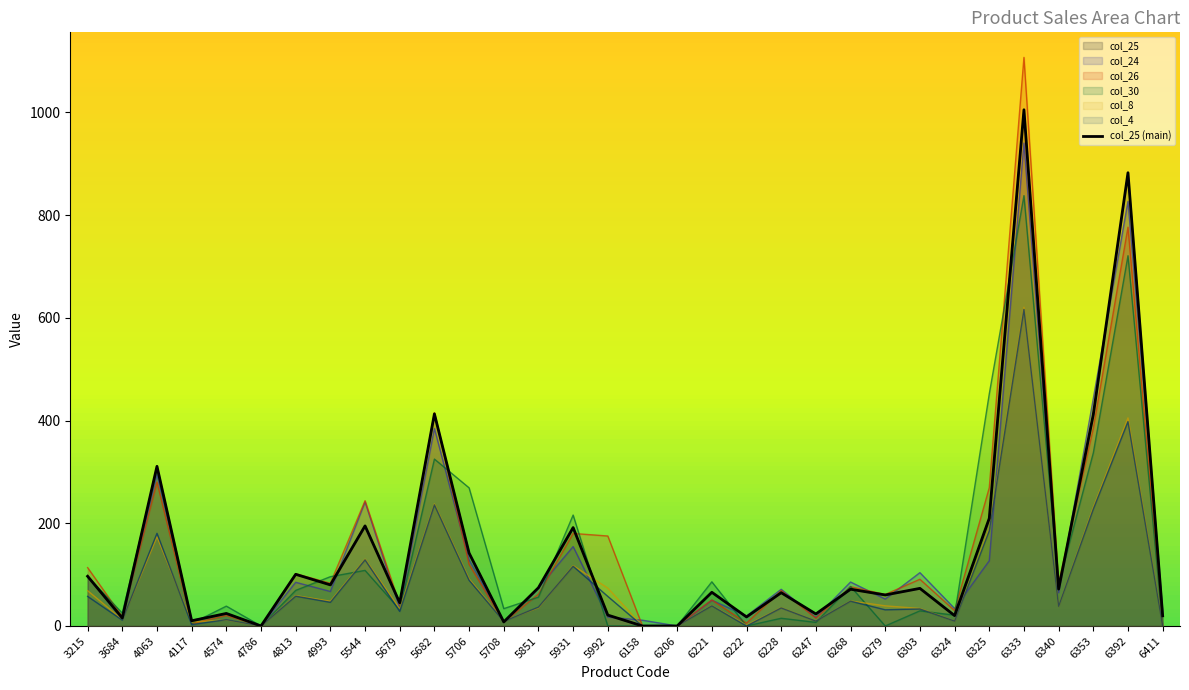

At which category does the data reach its first local peak?

4063